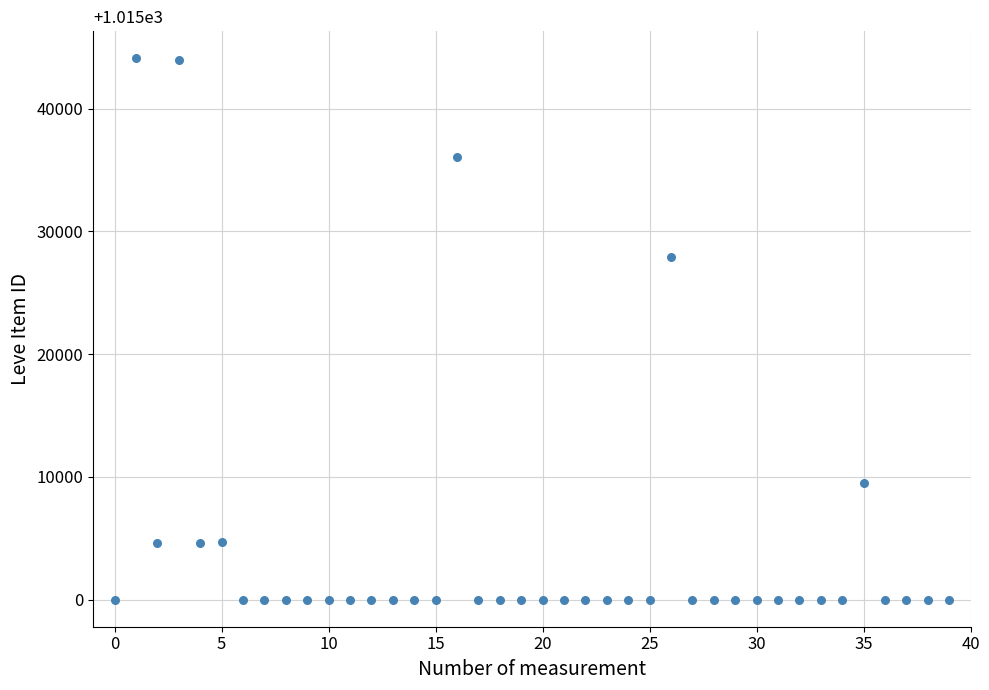

What Y value in the scatter plot is closest to 22048?

27884